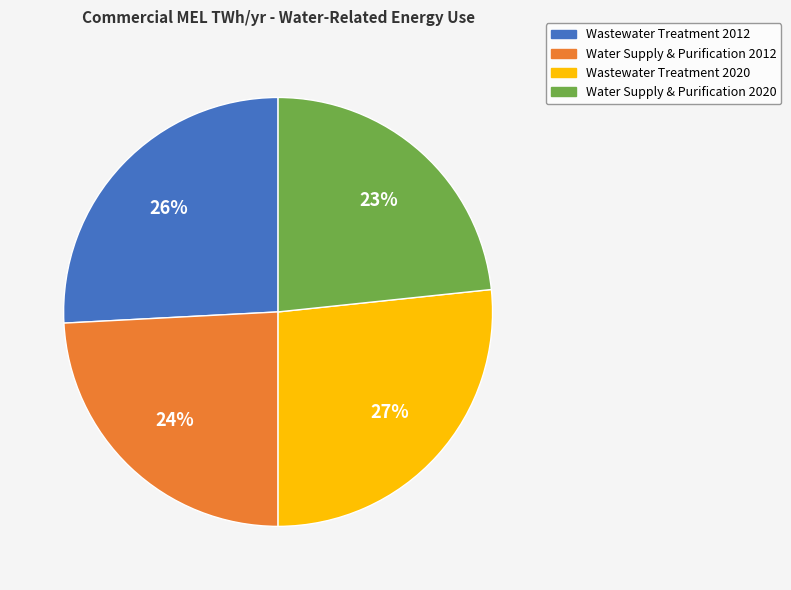

Rank the categories by value from lowest to highest.

Water Supply & Purification 2020, Water Supply & Purification 2012, Wastewater Treatment 2012, Wastewater Treatment 2020